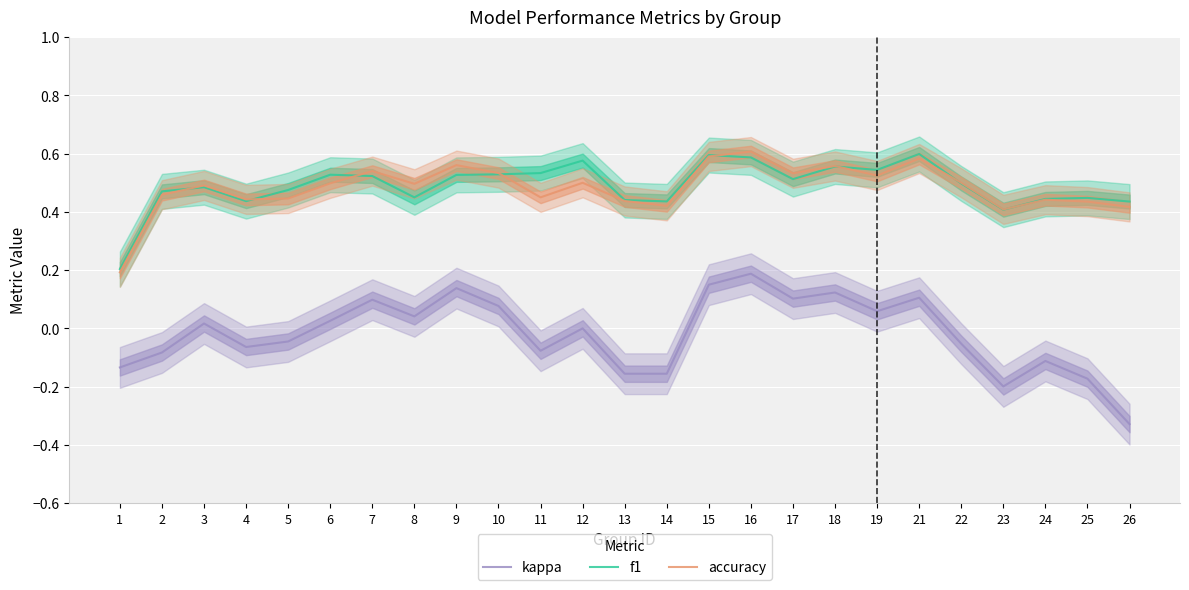

True or false: kappa and f1 intersect in this chart.

False